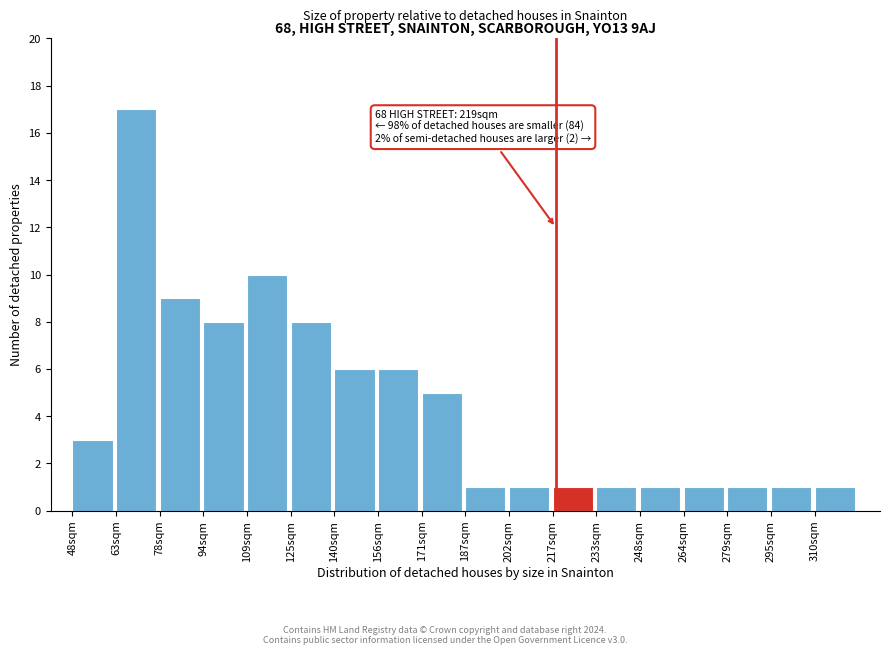

Reading left to right, what are all the values shown in this chart?

48sqm=3	63sqm=17	78sqm=9	94sqm=8	109sqm=10	125sqm=8	140sqm=6	156sqm=6	171sqm=5	187sqm=1	202sqm=1	217sqm=1	233sqm=1	248sqm=1	264sqm=1	279sqm=1	295sqm=1	310sqm=1